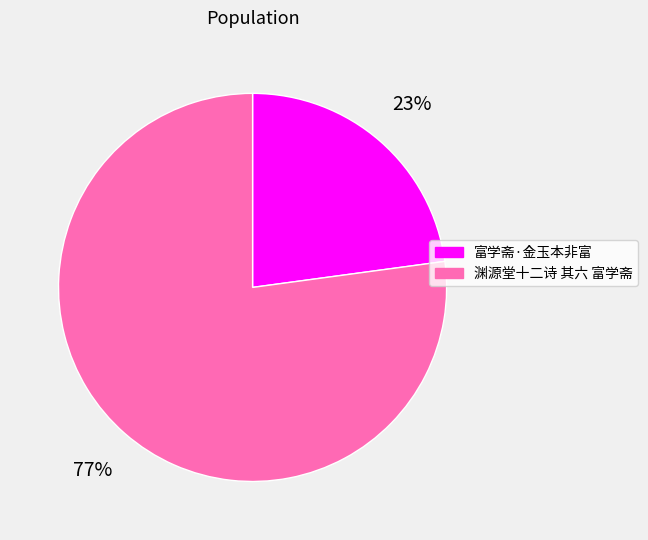

To the nearest percent, what portion does 富学斋·金玉本非富 represent?

23%